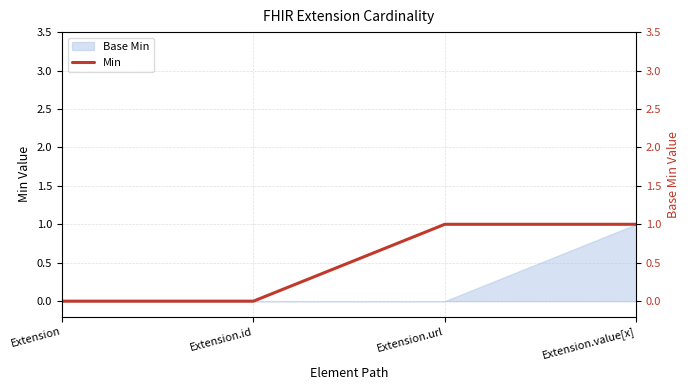

Where is the data nearest to the value 0?

Extension